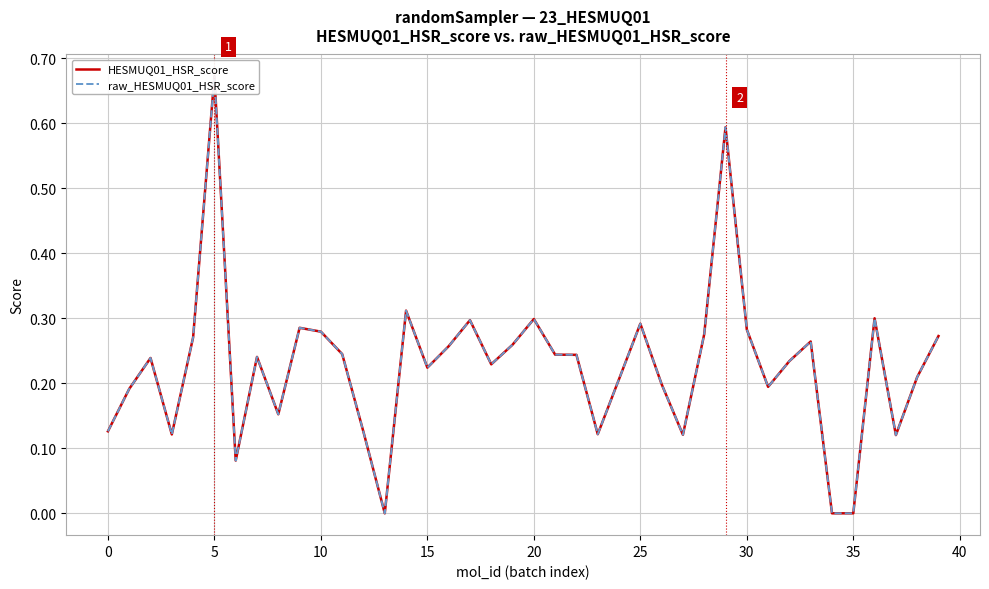

What is the sum of all HESMUQ01_HSR_score values?

9.1